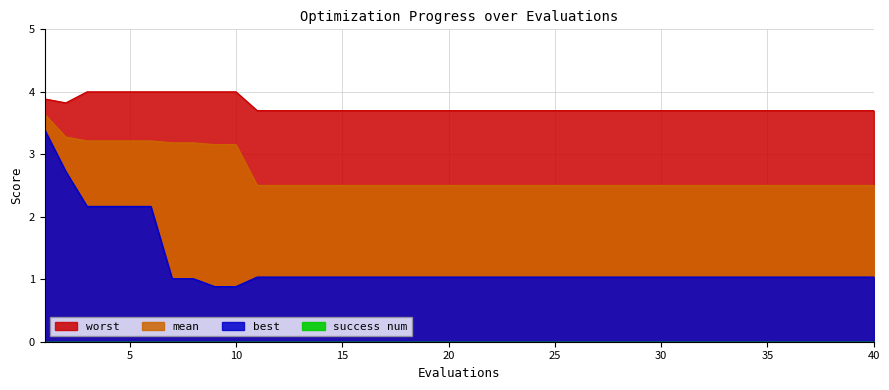

What is the value of the best point at the 5th from the left?

2.2